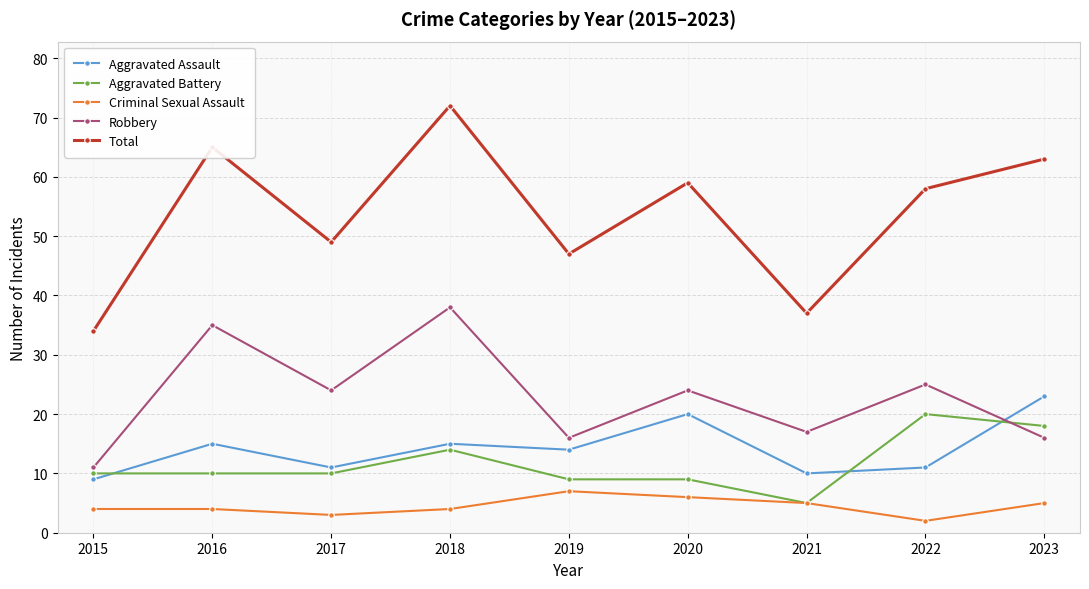

In Criminal Sexual Assault, how many points are lower than both neighbors (excluding endpoints)?

2